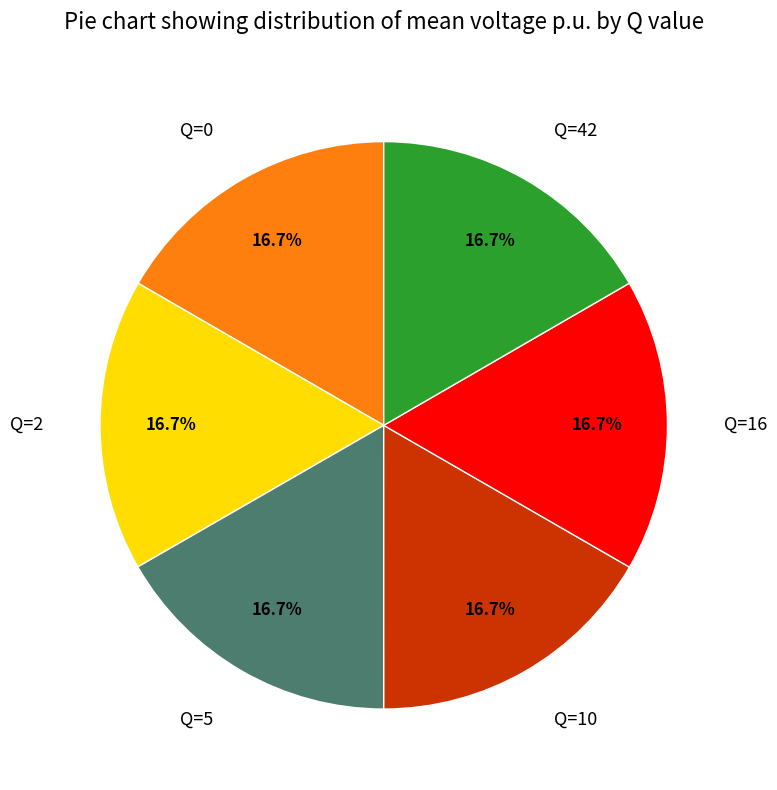

True or false: Q=10 accounts for 17% of the total.

True